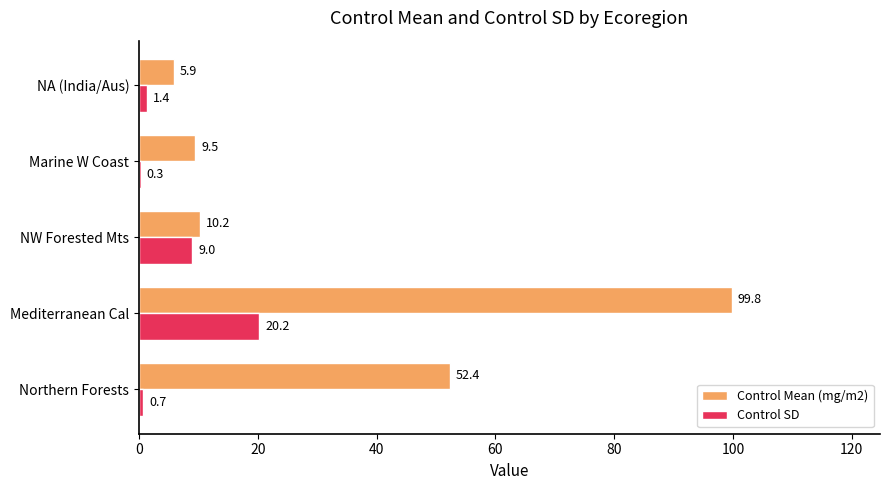

Which label corresponds to the largest value in the chart?

Mediterranean Cal